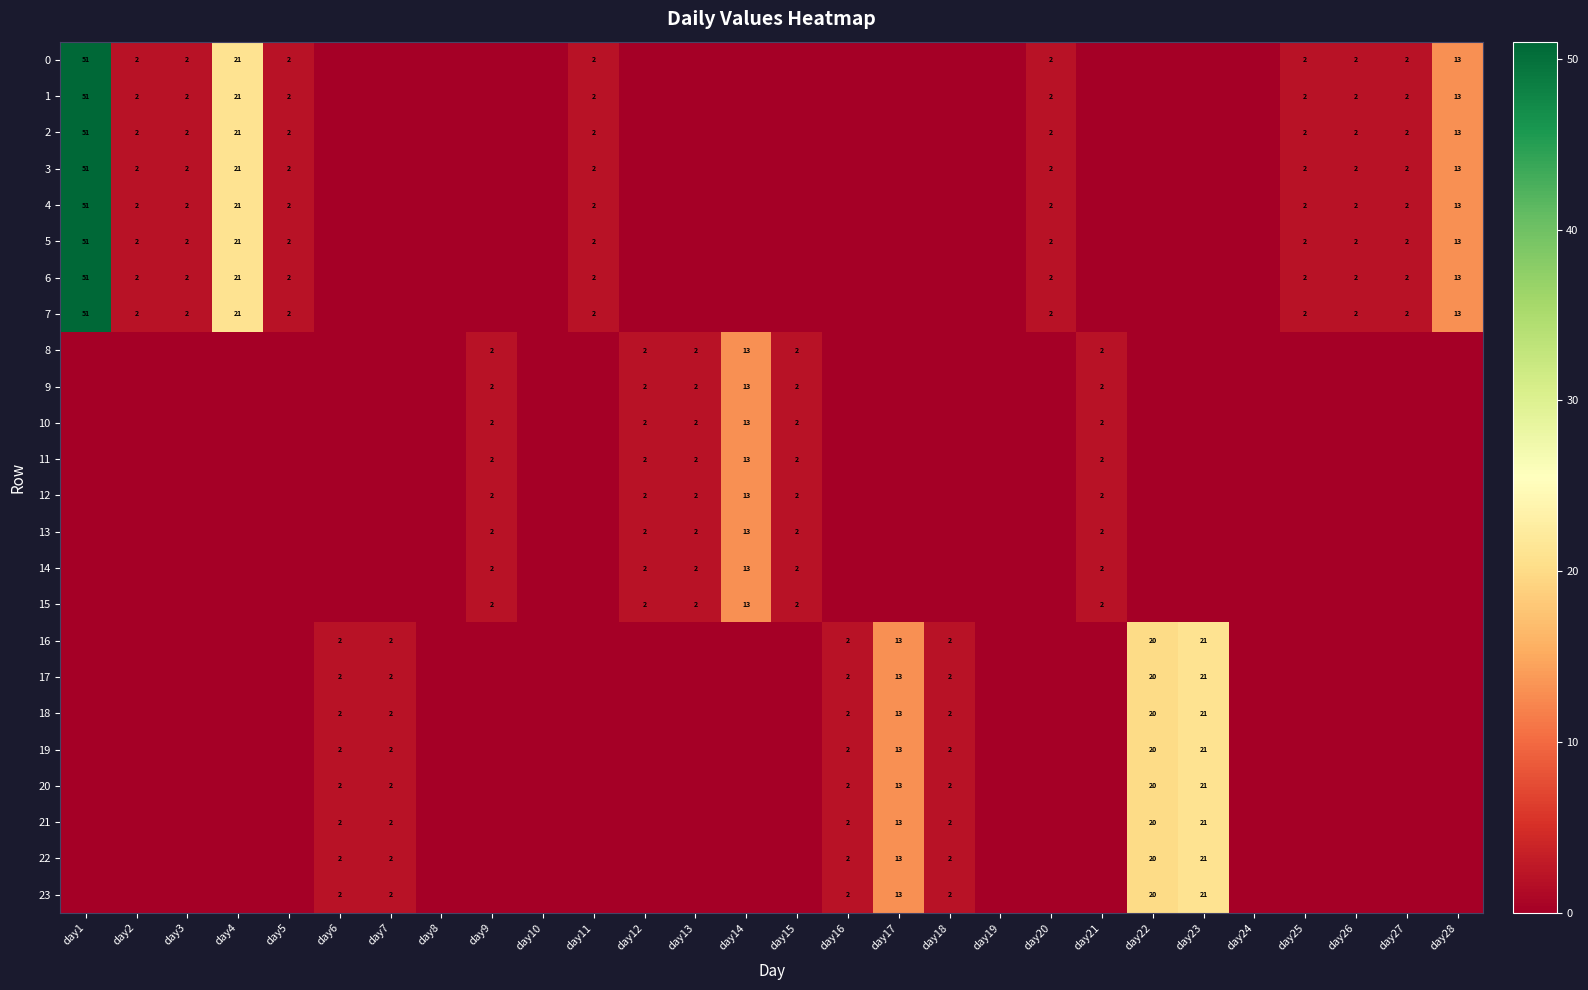

Is it true that 13 equals 2 at day13?

True